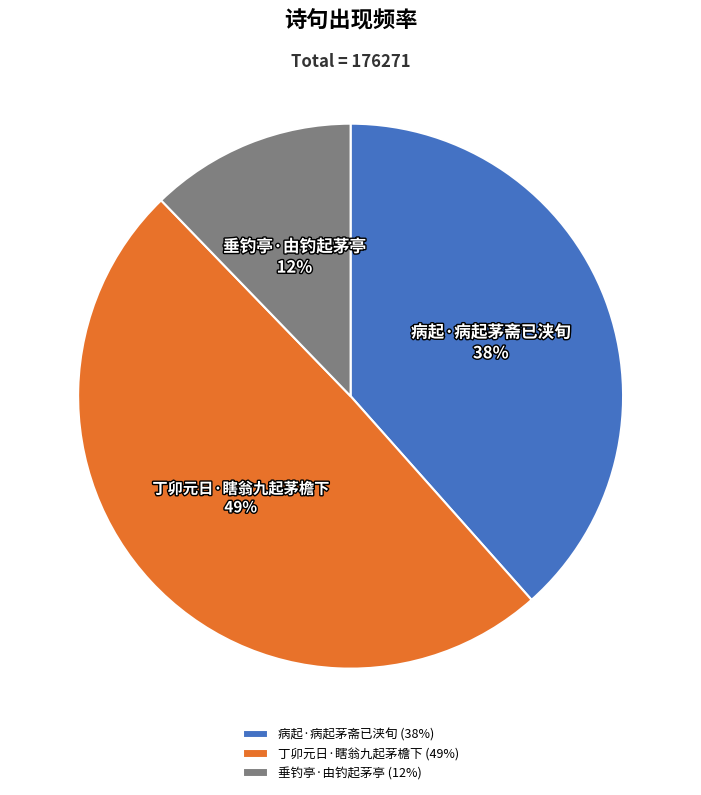

Is the sum of 垂钓亭·由钓起茅亭 and 病起·病起茅斋已浃旬 greater than half?

Yes